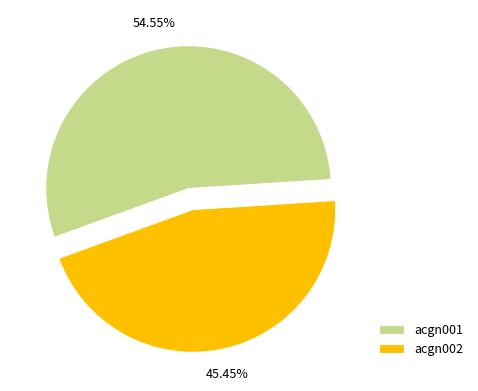

Combined, do acgn001 and acgn002 account for over 50%?

Yes